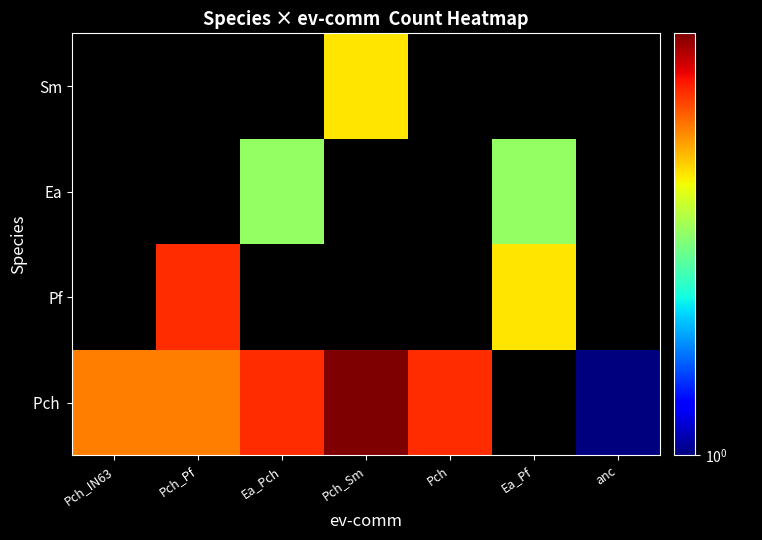

Is the value of Ea at Ea_Pch greater than the value of Sm at Pch_IN63?

No